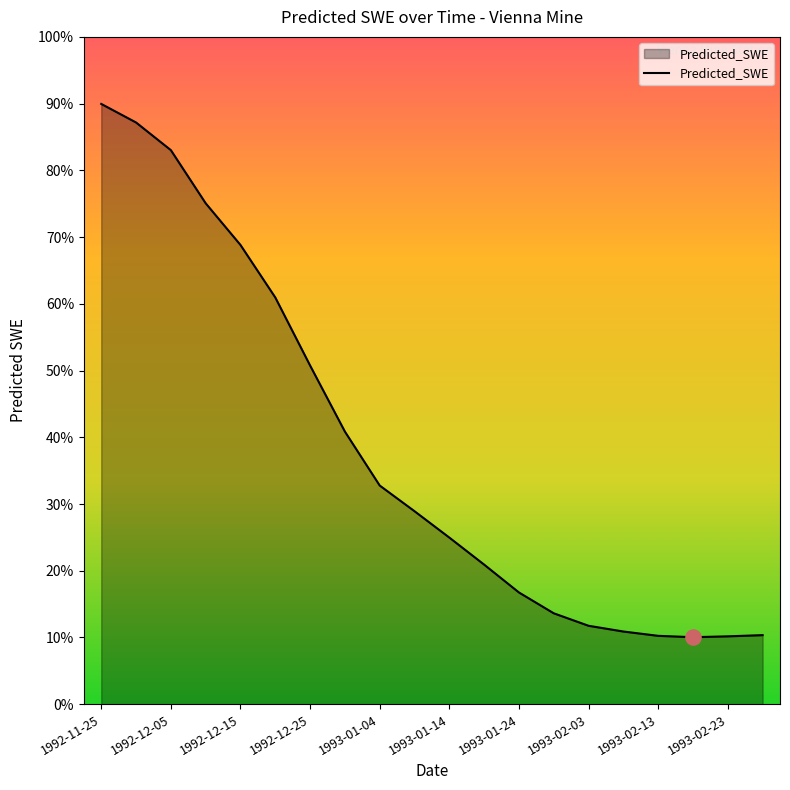

Which has a higher value, 1993-02-13 or 1993-02-08?

1993-02-08